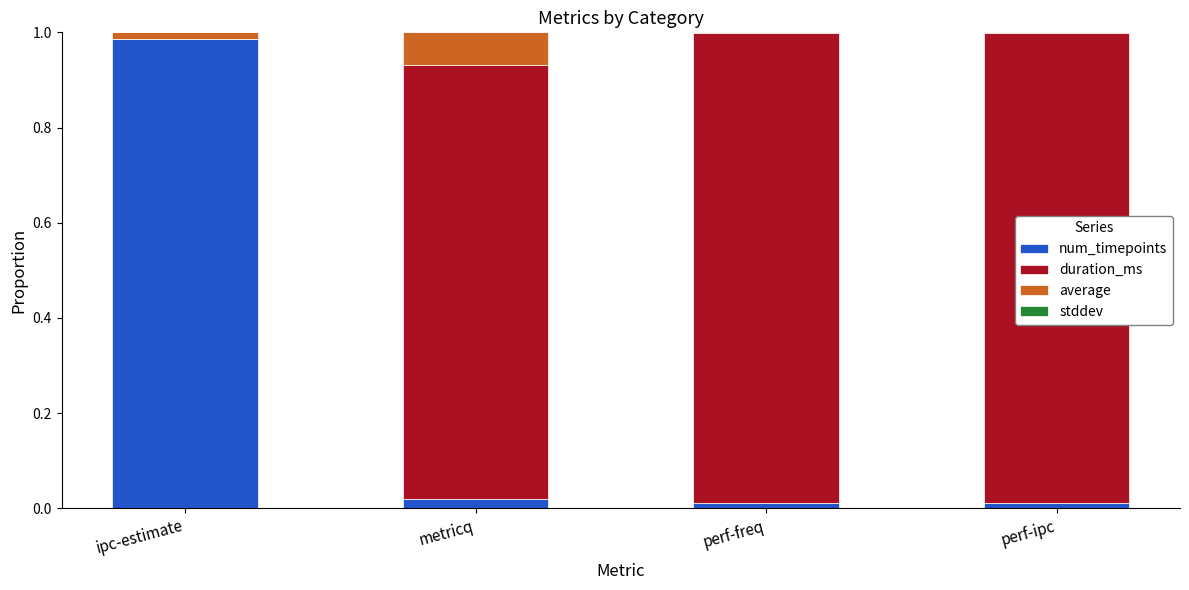

True or false: num_timepoints has a value of 0.0 at perf-freq.

True